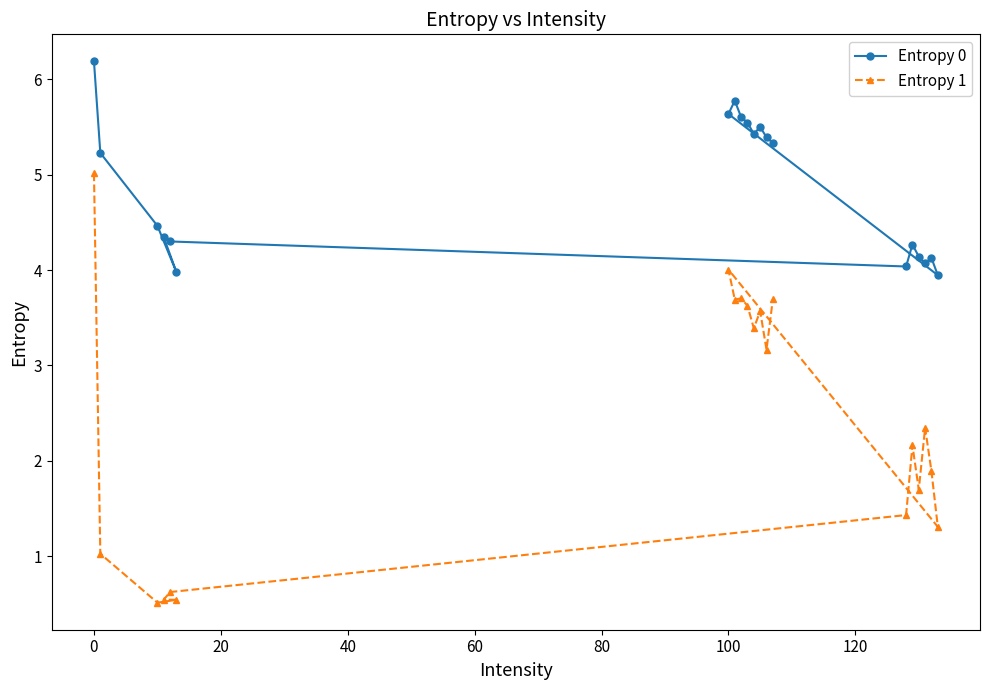

What is the sum of all Entropy 0 values?

97.3